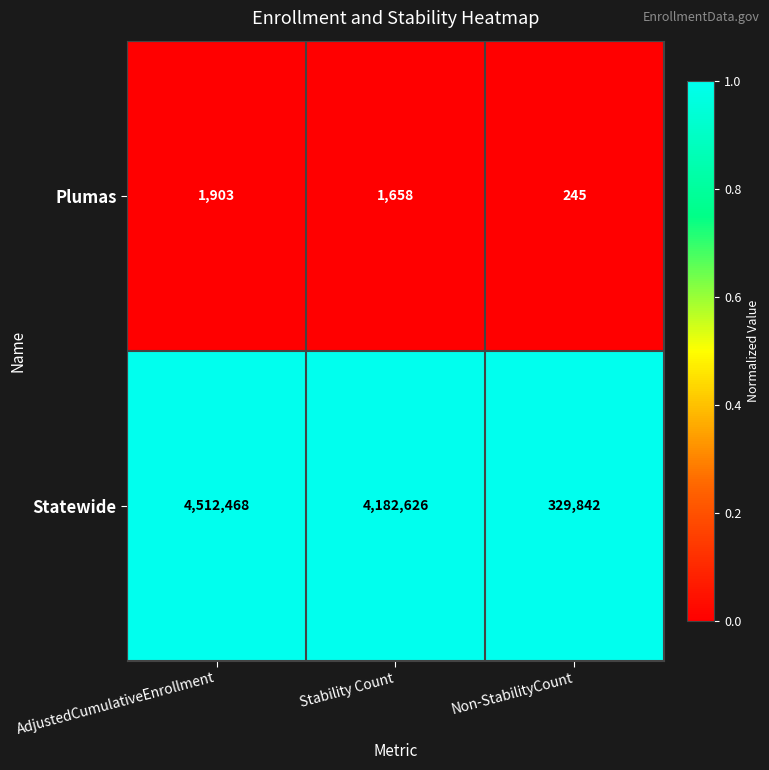

What value does the Plumas series have at Stability Count, to the nearest 10?

1660